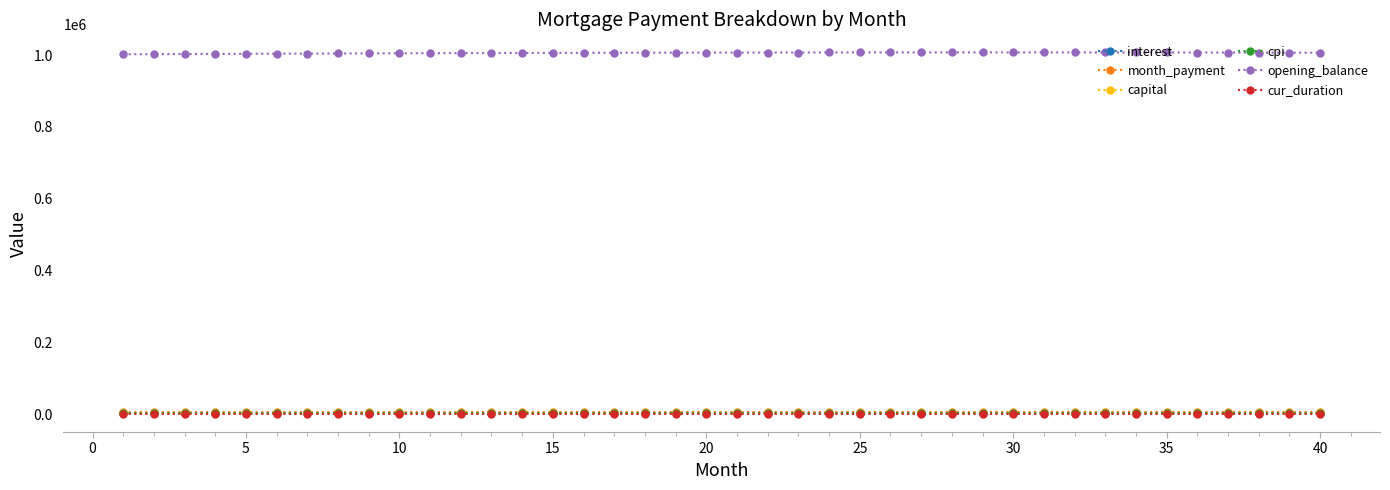

How many series are shown in this chart?

6